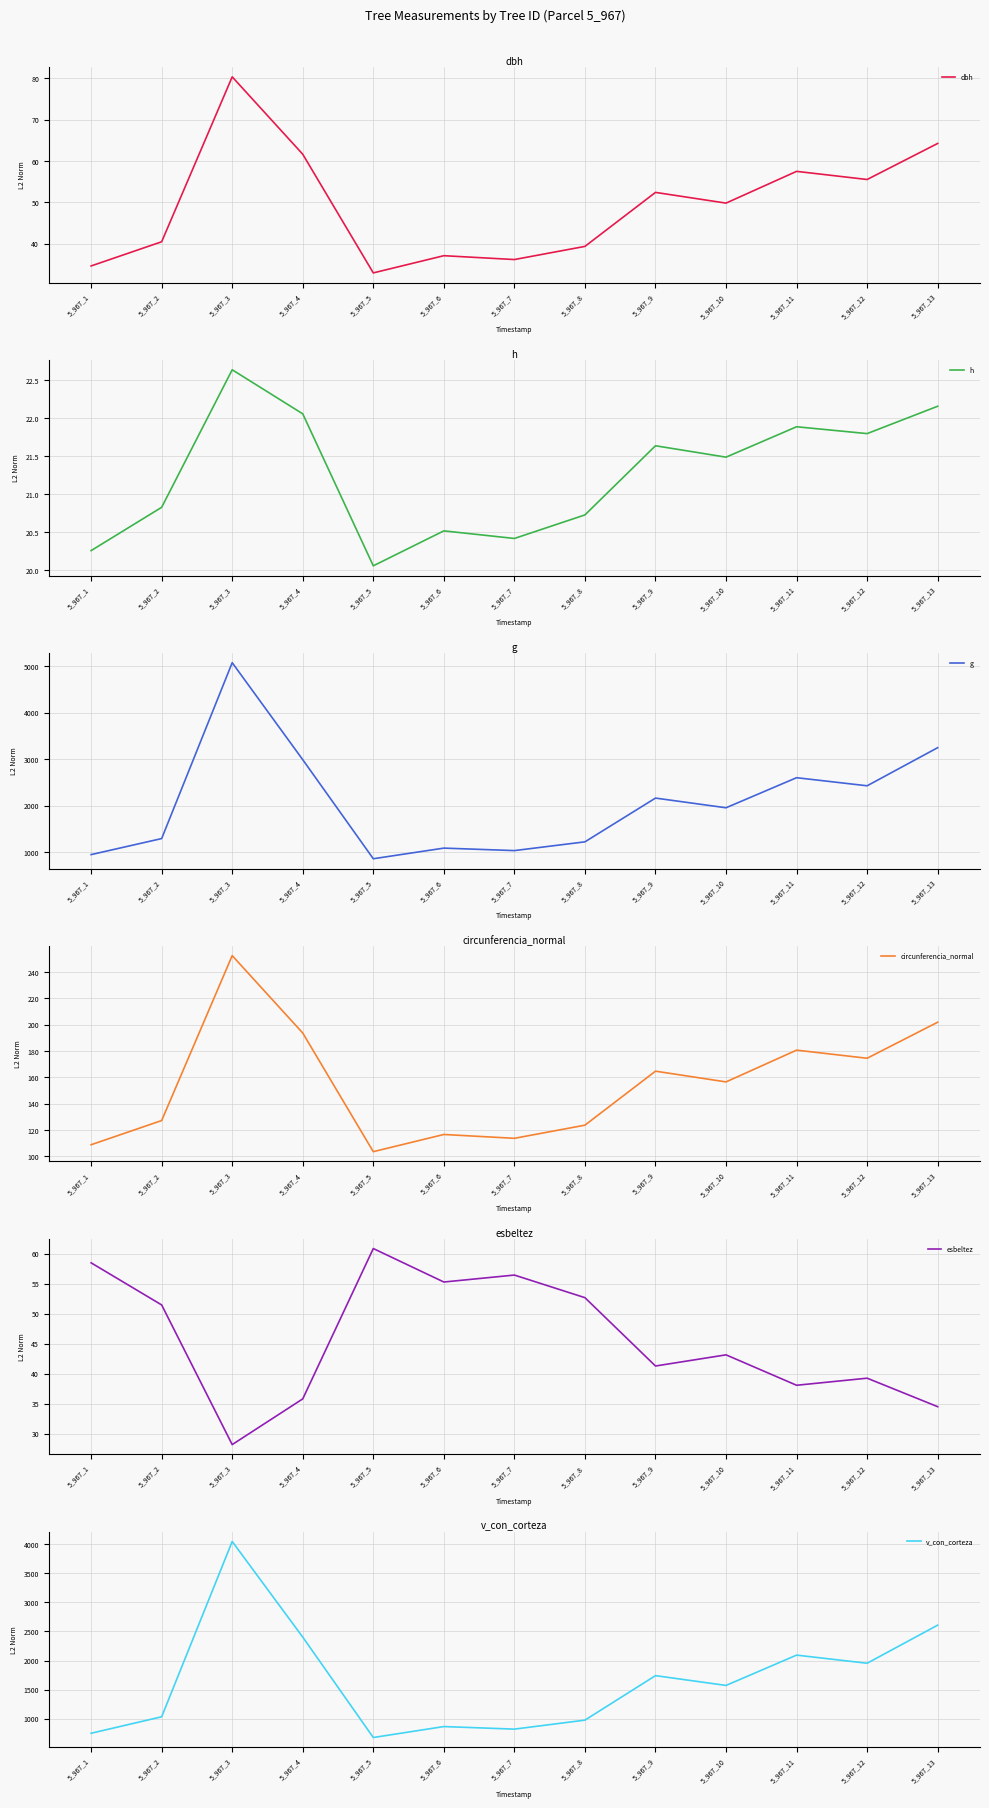

Is it true that circunferencia_normal equals 139.5 at 5_967_13?

False